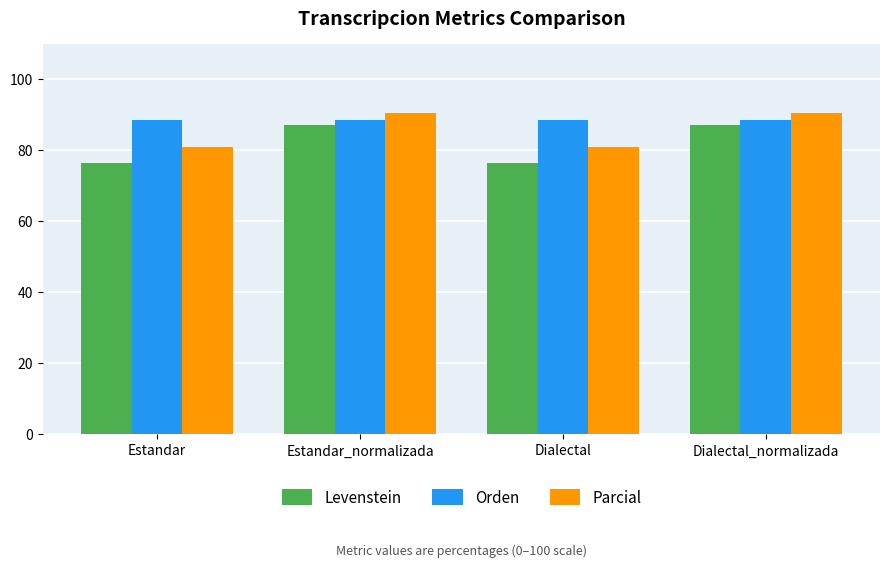

Is the value of Parcial at Dialectal greater than the value of Orden at Dialectal?

No